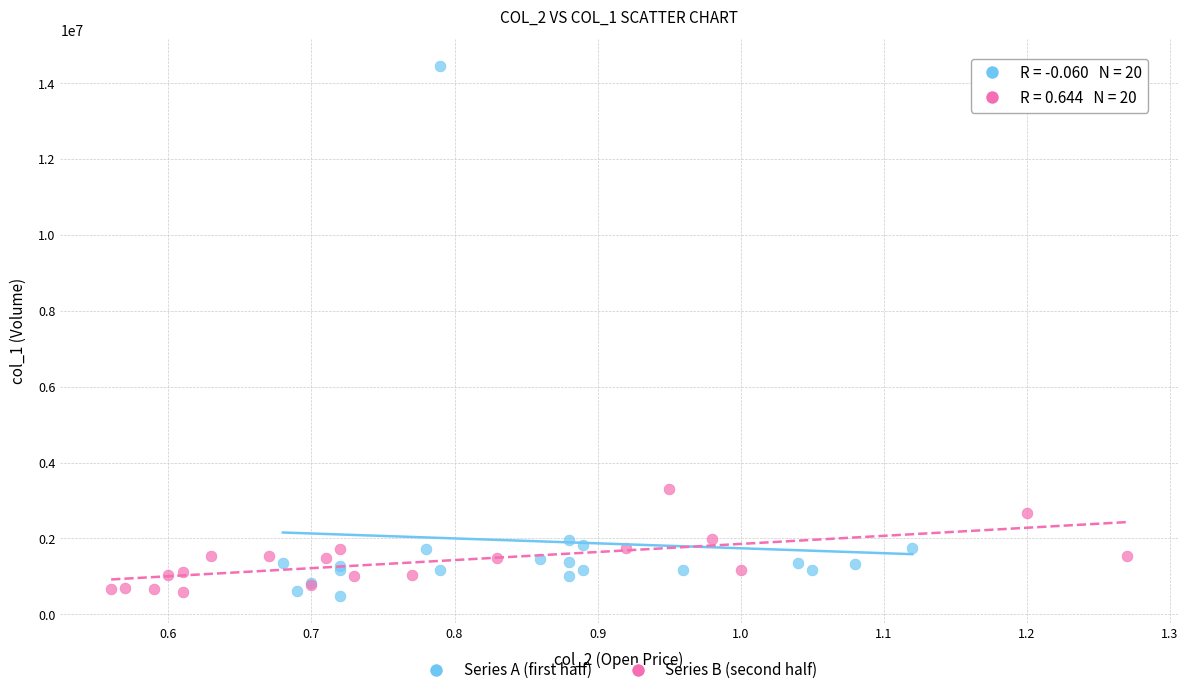

Which series reaches the maximum Y coordinate?

Series A (first half)